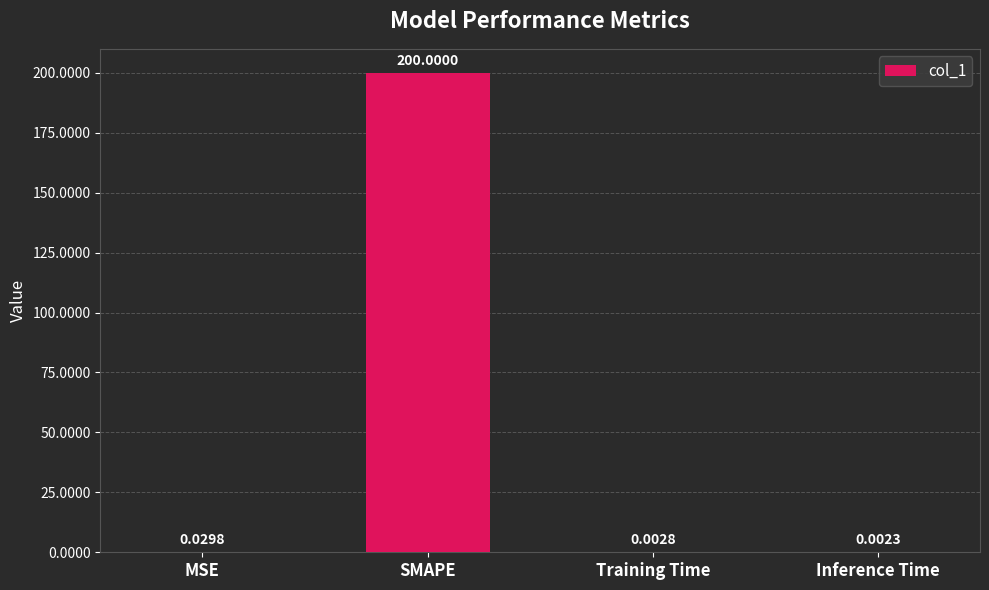

What is the change in value from SMAPE to Inference Time?

-200.0